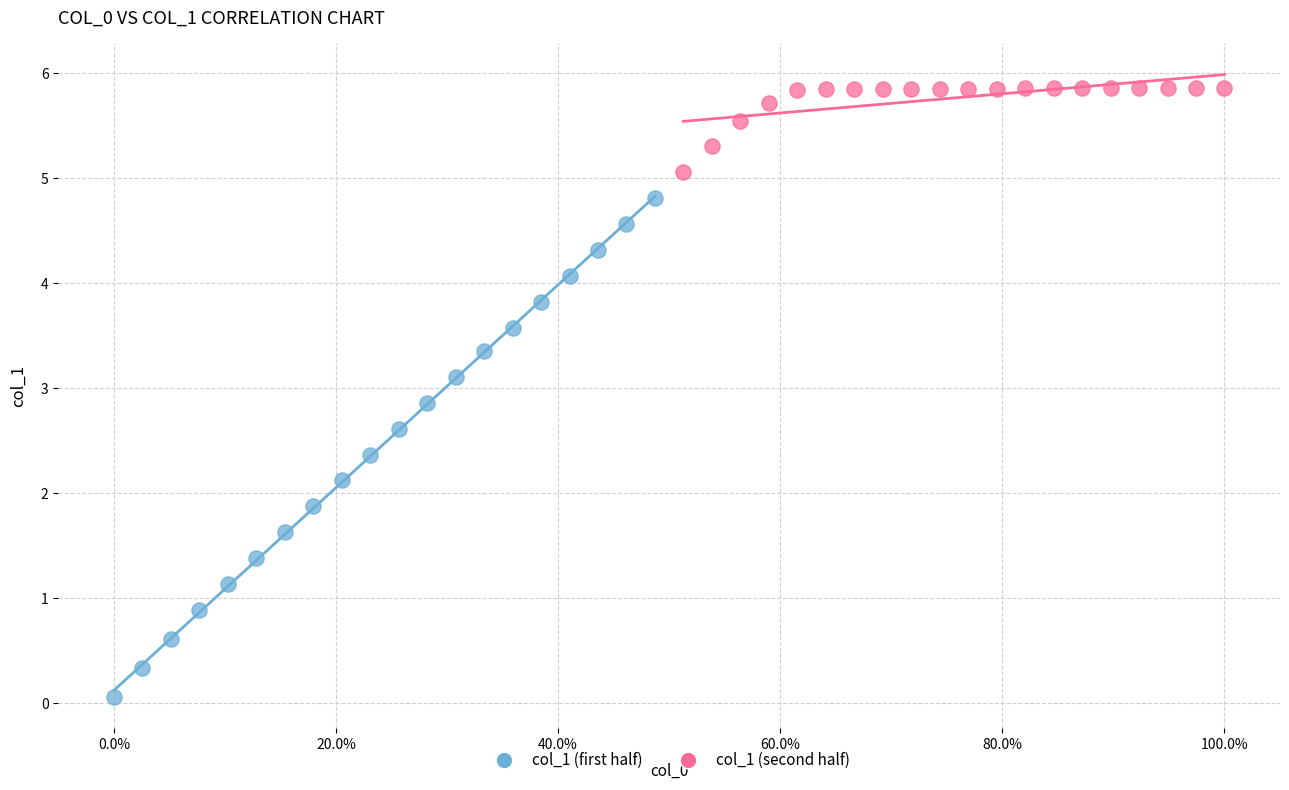

Which series contains the highest Y value?

col_1 (second half)